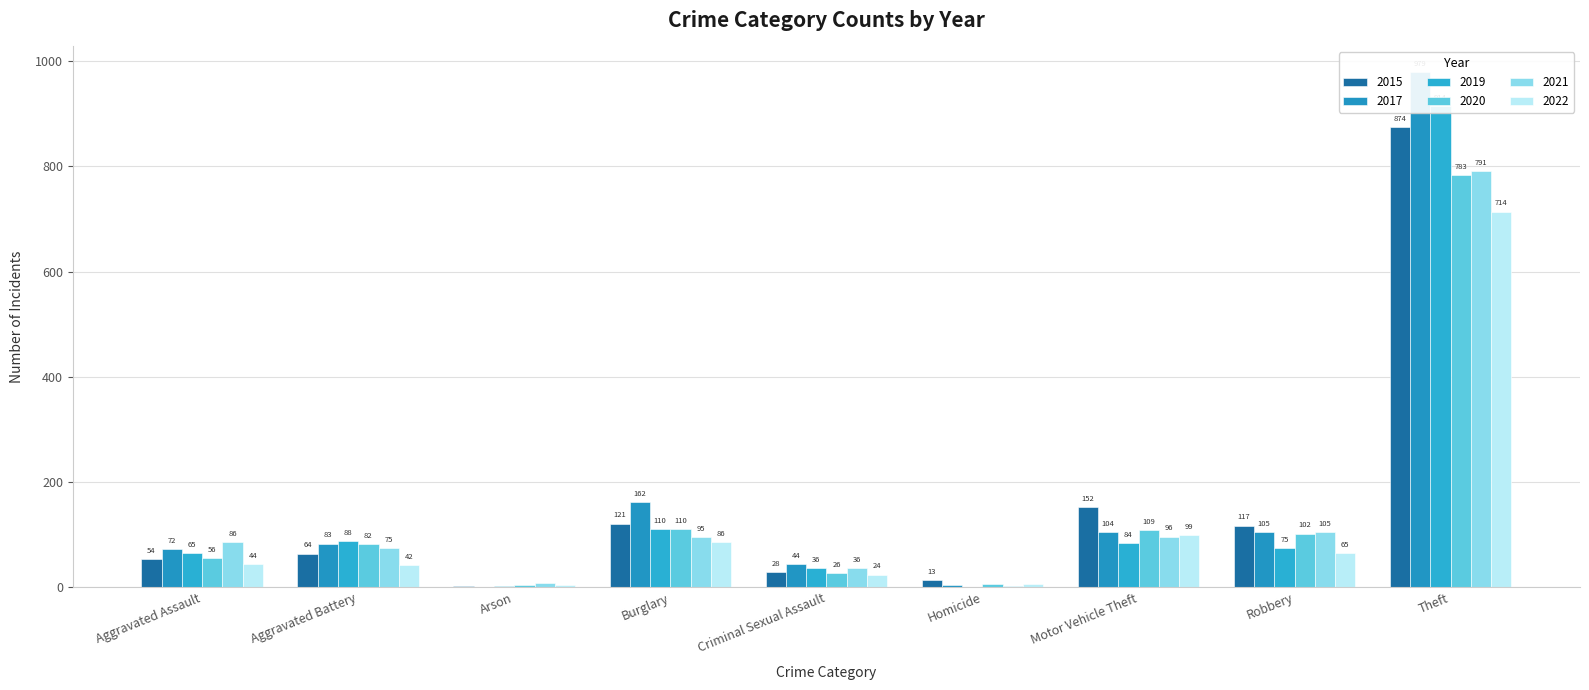

How many data points in 2015 are above 64?

4